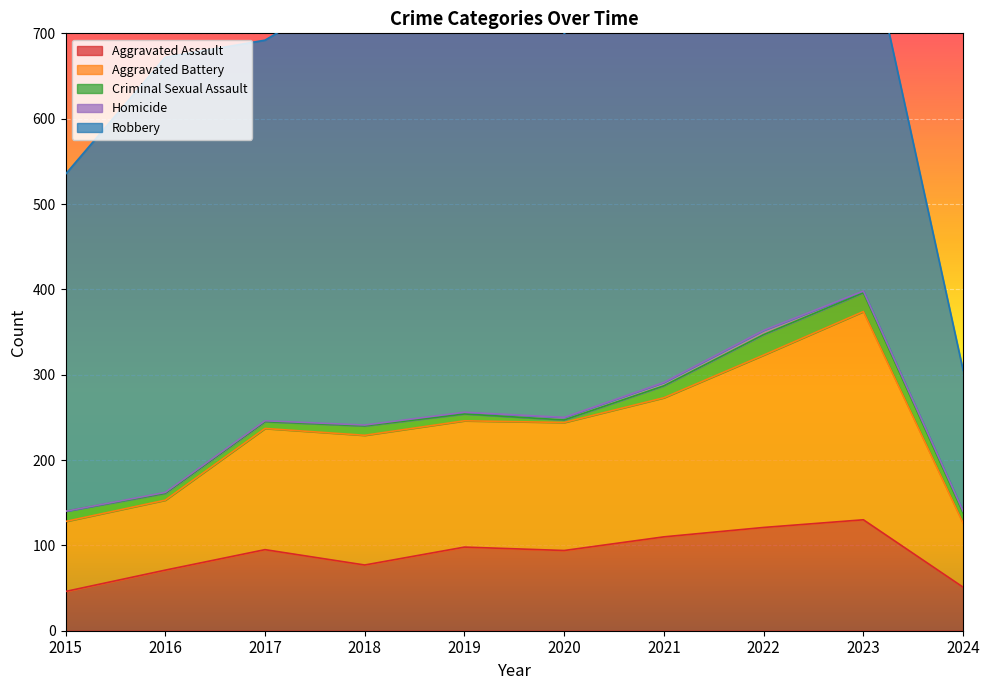

Reading left to right, transcribe all the data shown in this chart.

Aggravated Assault: 46	71	95	77	98	94	110	121	130	51
Aggravated Battery: 82	82	142	152	148	150	163	202	244	75
Criminal Sexual Assault: 12	8	8	11	8	3	14	24	22	12
Homicide: 0	1	1	1	2	3	4	5	2	2
Robbery: 395	510	446	520	591	450	484	521	440	165